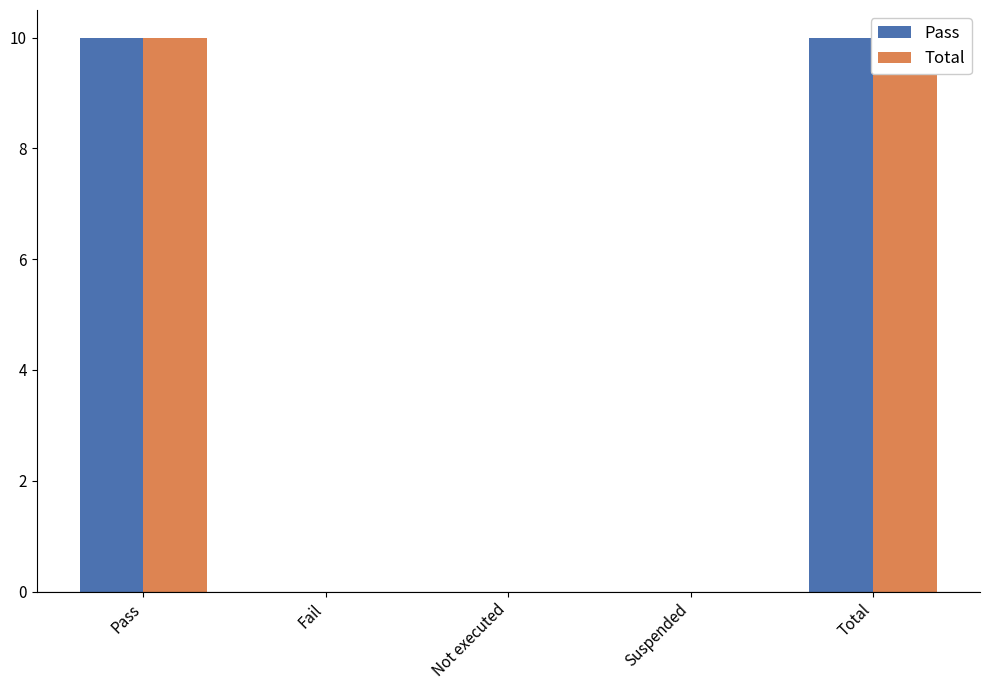

The value of Pass at Fail is -3. True or false?

False